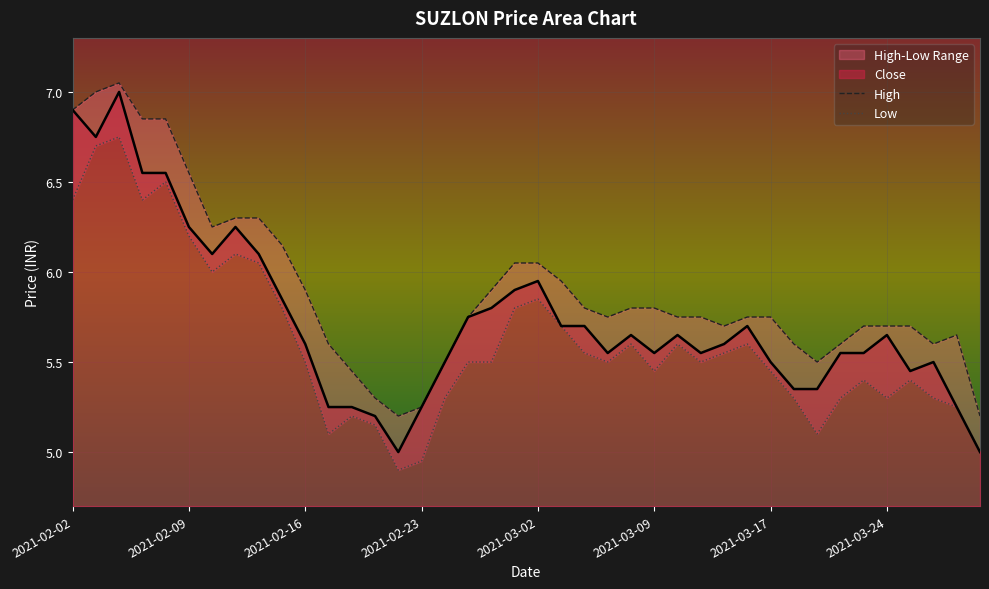

List the labels in order of Low value, largest first.

2021-02-04, 2021-02-03, 2021-02-08, 2021-02-02, 2021-02-05, 2021-02-09, 2021-02-11, 2021-02-12, 2021-02-10, 2021-03-02, 2021-02-15, 2021-03-01, 2021-03-03, 2021-03-08, 2021-03-10, 2021-03-16, 2021-03-04, 2021-03-15, 2021-02-16, 2021-02-25, 2021-02-26, 2021-03-05, 2021-03-12, 2021-03-09, 2021-03-17, 2021-03-23, 2021-03-25, 2021-02-24, 2021-03-18, 2021-03-22, 2021-03-24, 2021-03-26, 2021-03-30, 2021-02-18, 2021-02-19, 2021-02-17, 2021-03-19, 2021-03-31, 2021-02-23, 2021-02-22